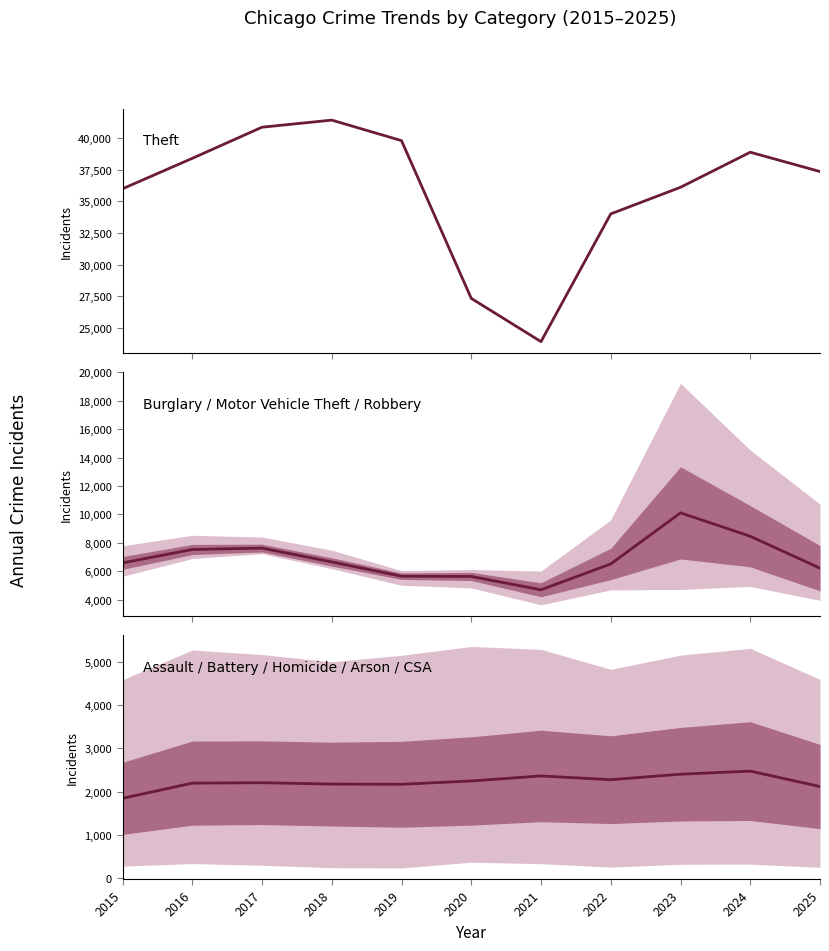

At which category is the sum across all series the highest?

2017